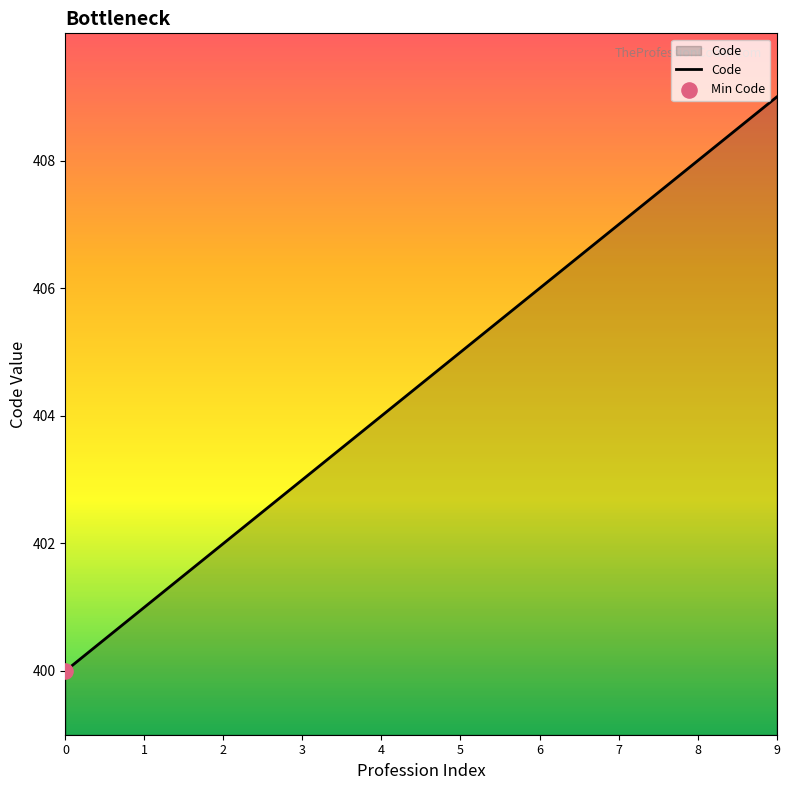

What is the change in value from 2 to 3?

+1